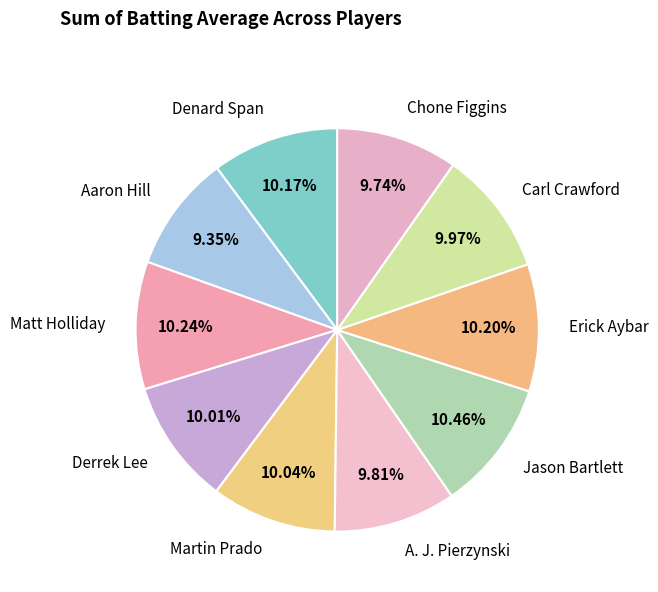

Is A. J. Pierzynski the majority of the pie?

No